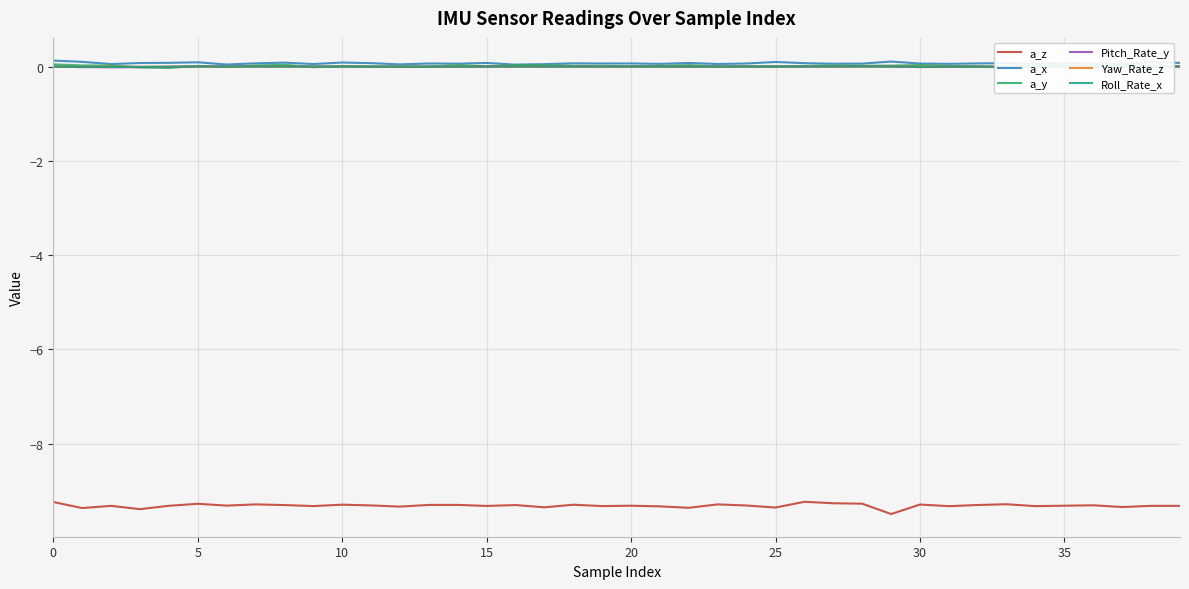

True or false: Roll_Rate_x and a_z cross at least once.

False